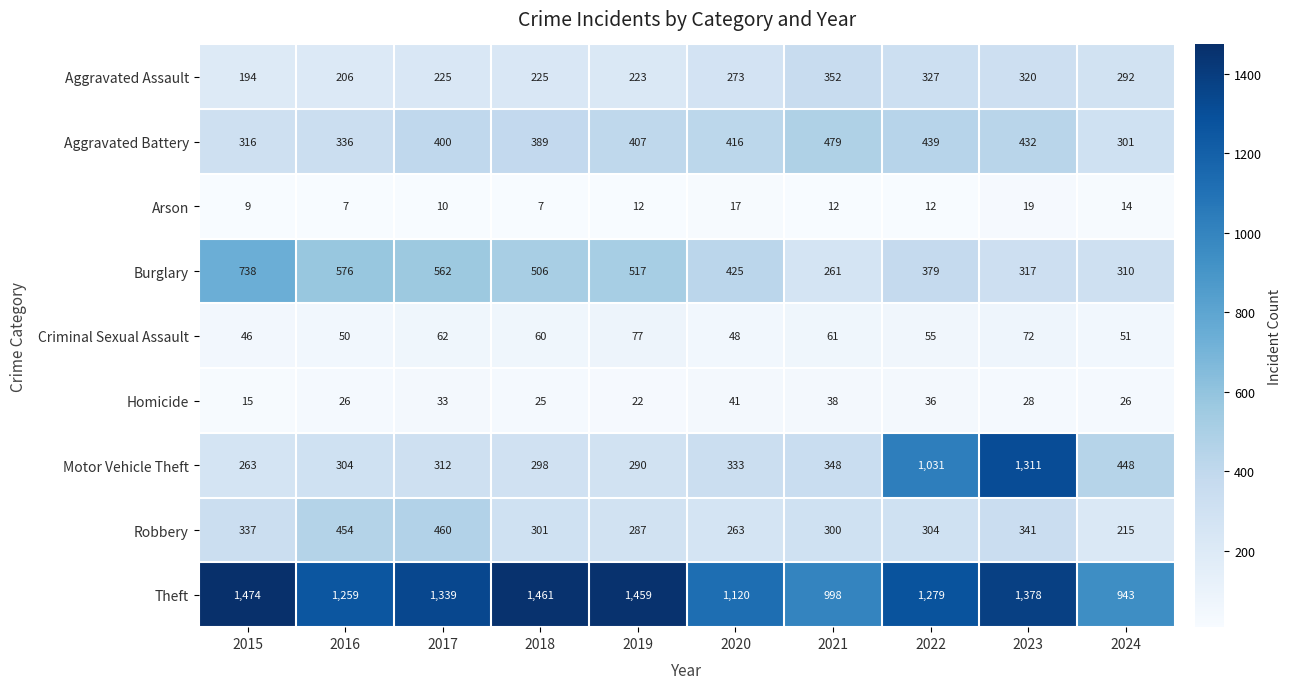

Rank the categories by Aggravated Battery value from lowest to highest.

2024, 2015, 2016, 2018, 2017, 2019, 2020, 2023, 2022, 2021